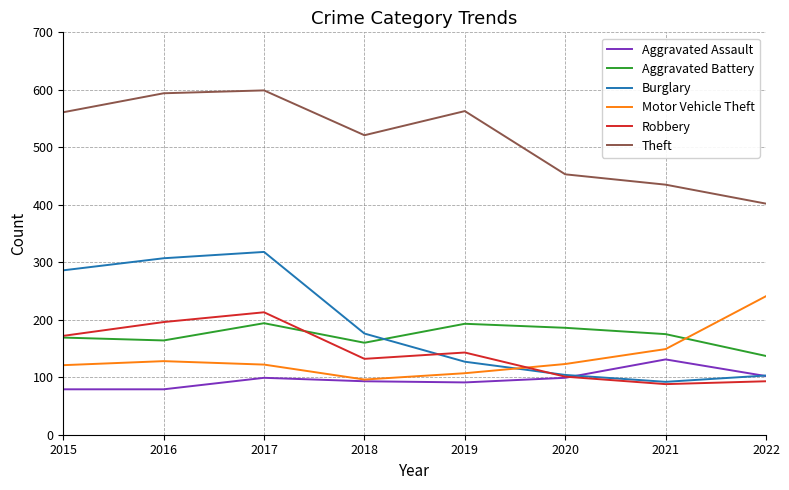

Where does the Robbery series first go above 143?

2015